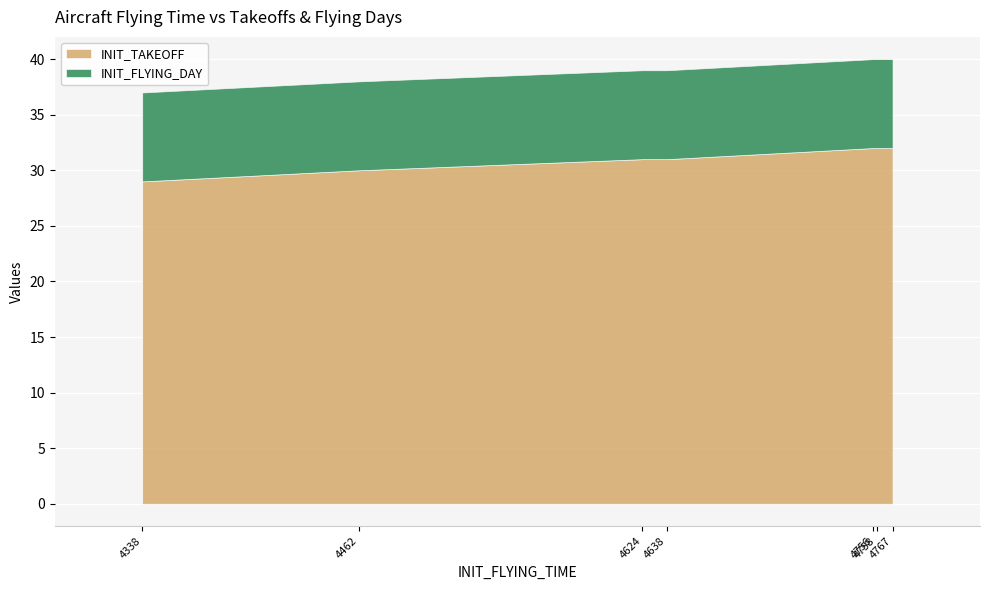

What is the difference between the maximum and minimum values in the INIT_TAKEOFF series?

3